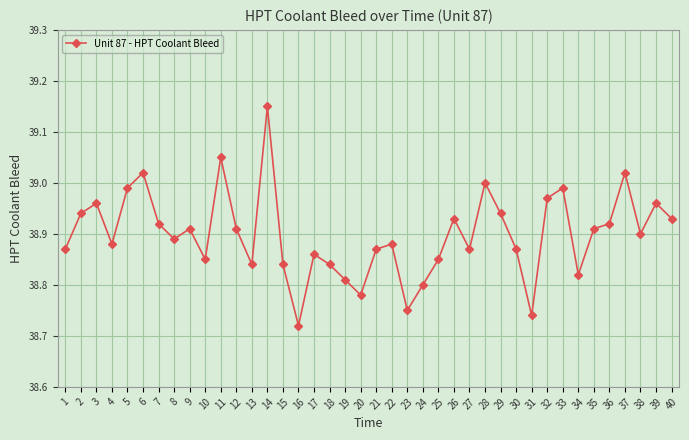

At which category does the chart reach its minimum across all series?

16